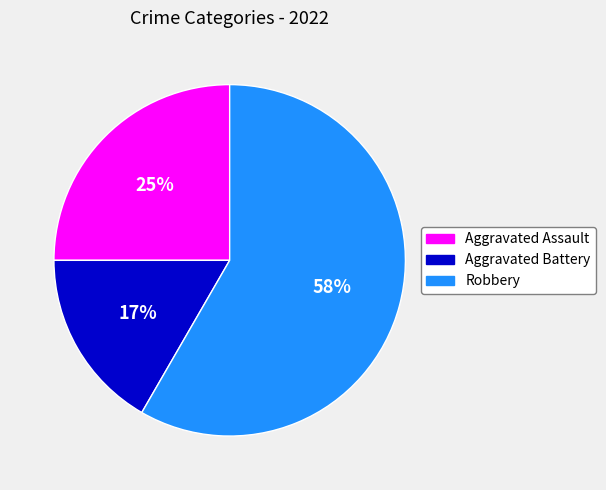

What percentage is the Aggravated Battery slice, to the nearest percent?

17%